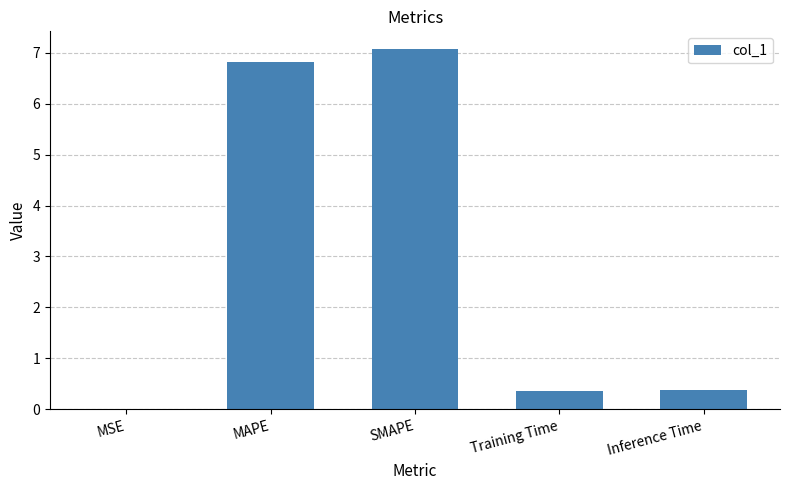

Which category has the highest value across all series?

SMAPE